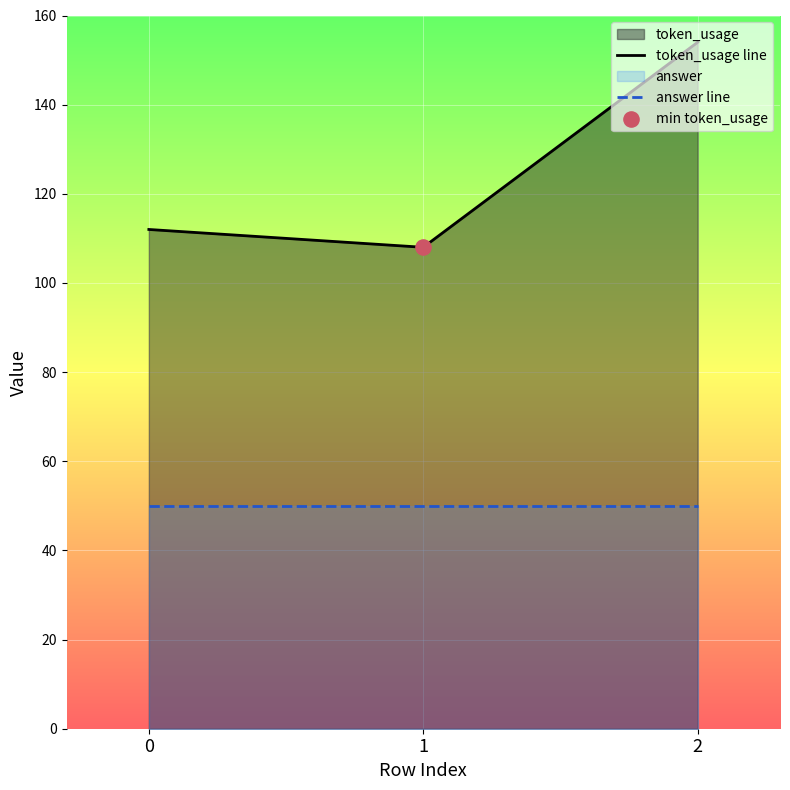

Which series has the largest total across all categories?

token_usage line